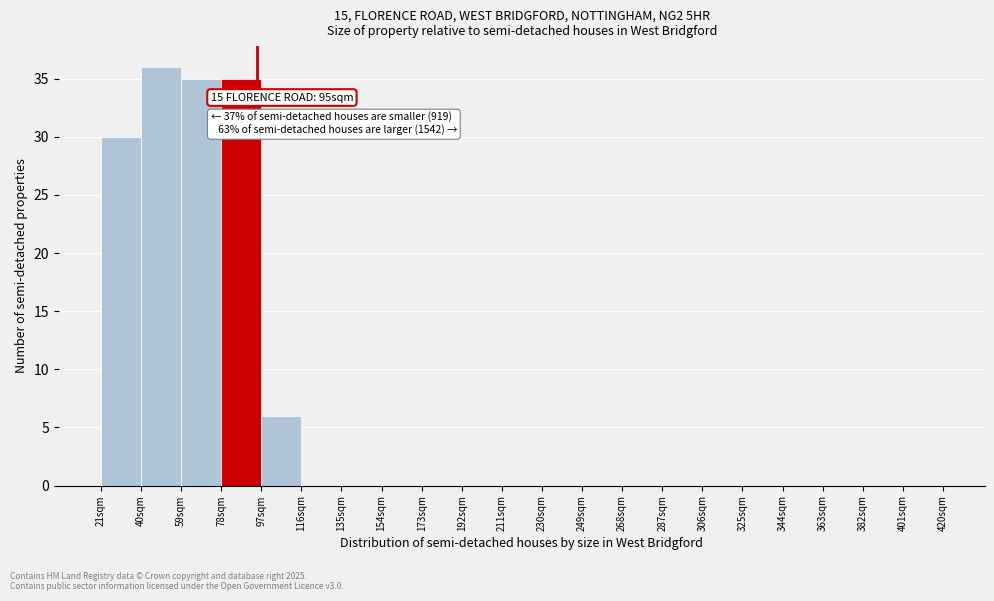

Over which range of the x-axis is the bar tallest?

40 to 59